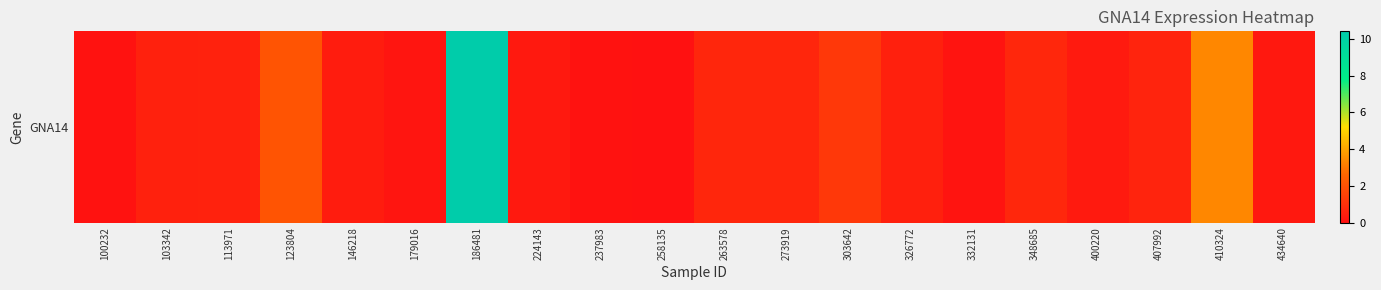

What is the difference between the values at 400220 and 348685?

0.4